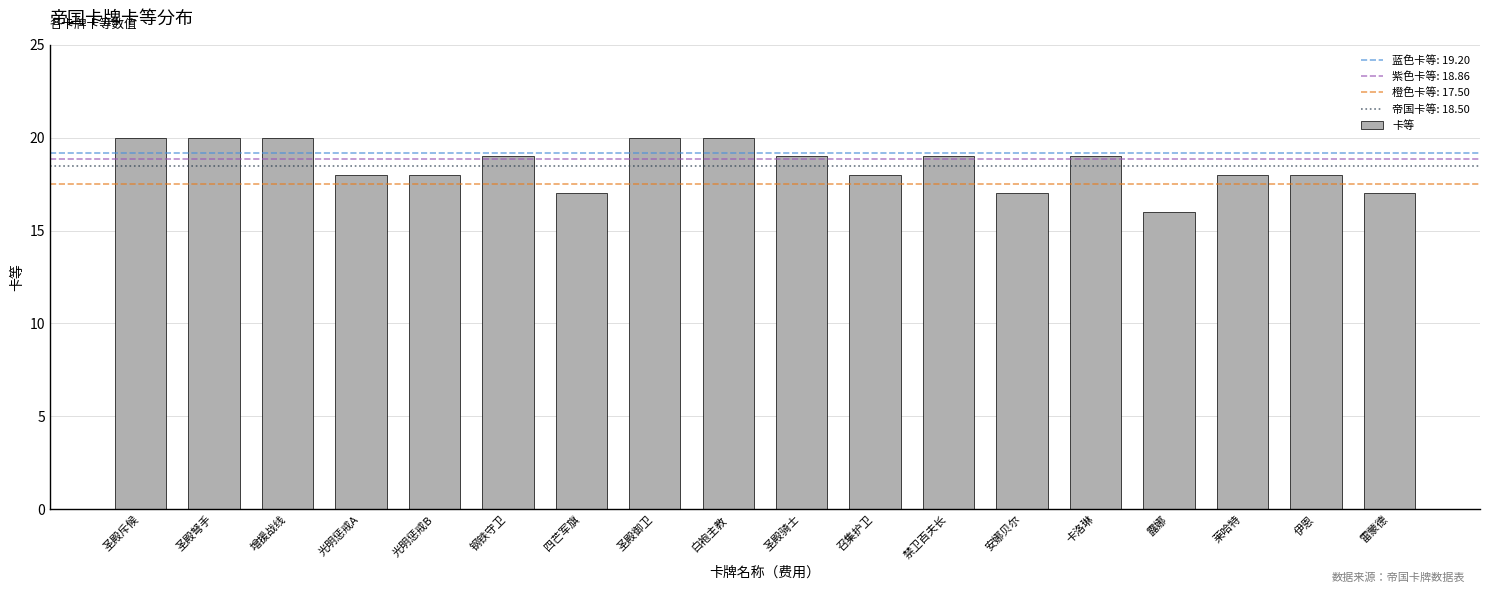

What is the approximate value at 圣殿骑士?

19